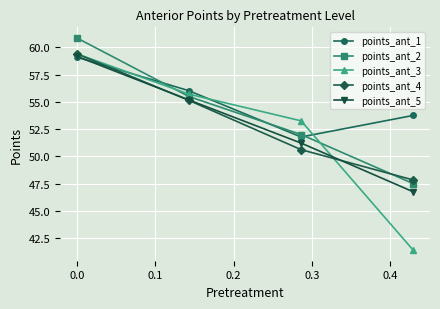

What is the minimum value shown in the chart?

41.4